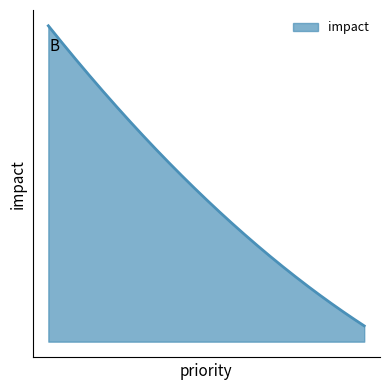

Rank the categories by value from lowest to highest.

3, 2, 1